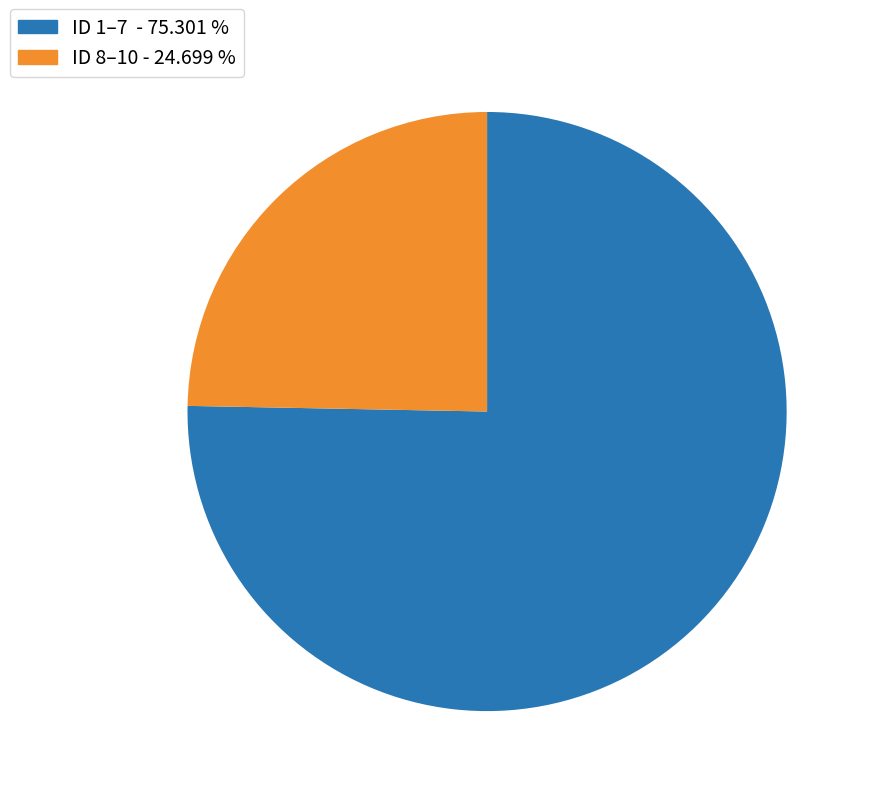

Approximately how many times larger is the value at ID 8–10 - 24.699 % compared to ID 1–7 - 75.301 %?

0.3